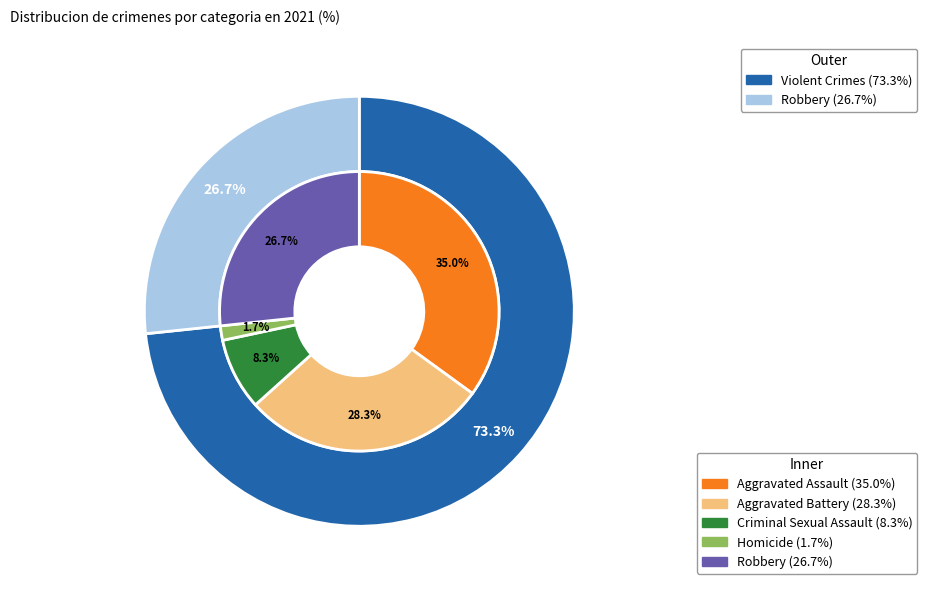

Does any single category account for the majority?

No